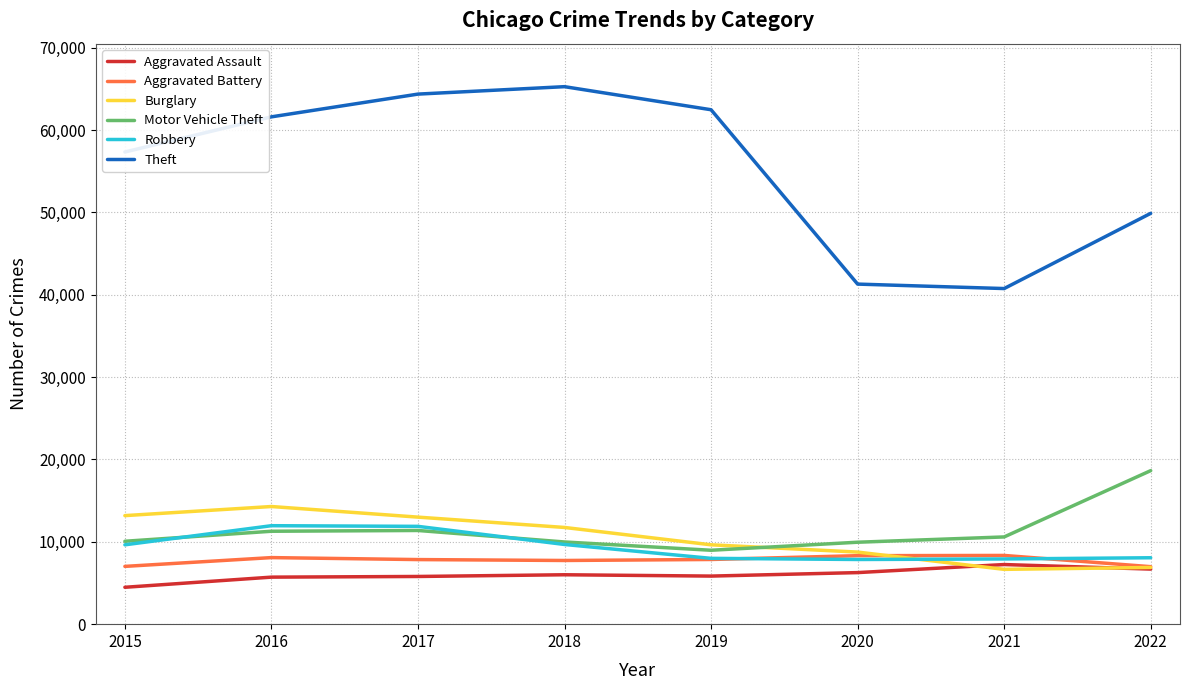

What are all the series names shown in the legend?

Aggravated Assault, Aggravated Battery, Burglary, Motor Vehicle Theft, Robbery, Theft